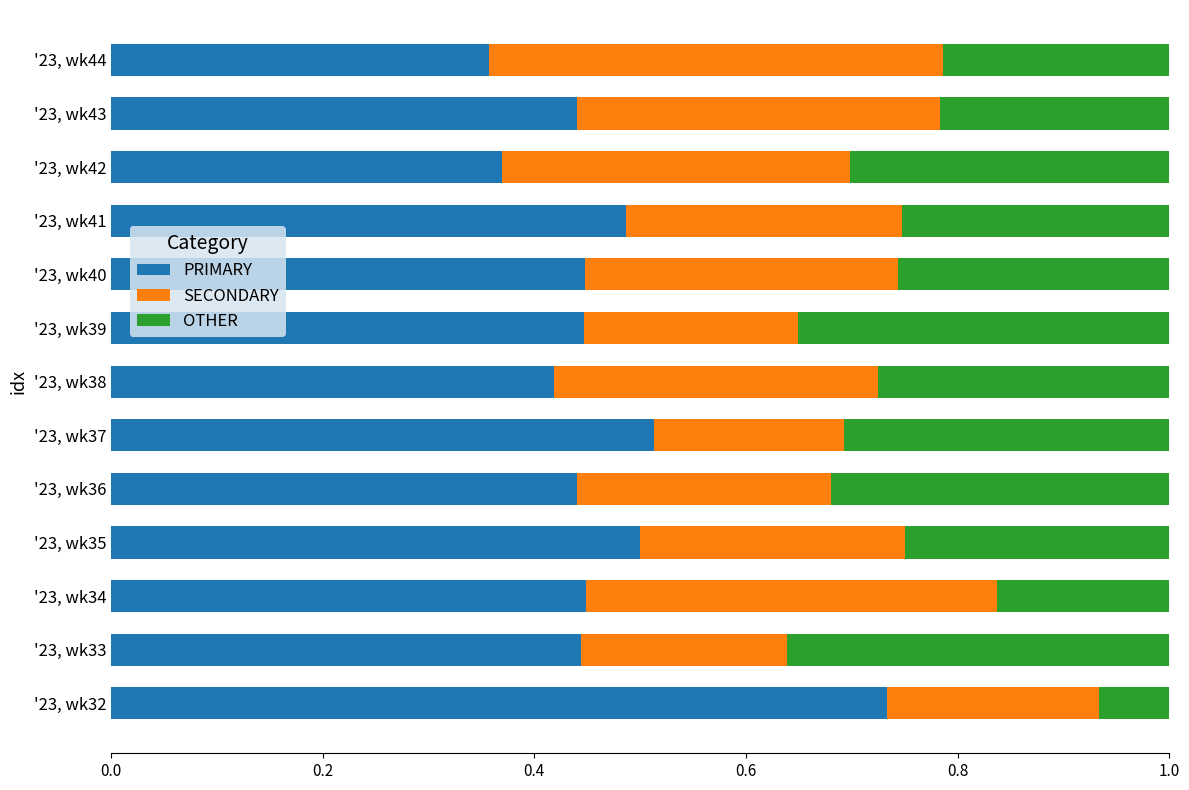

What is the sum of the PRIMARY values at '23, wk42 and '23, wk34?

0.8